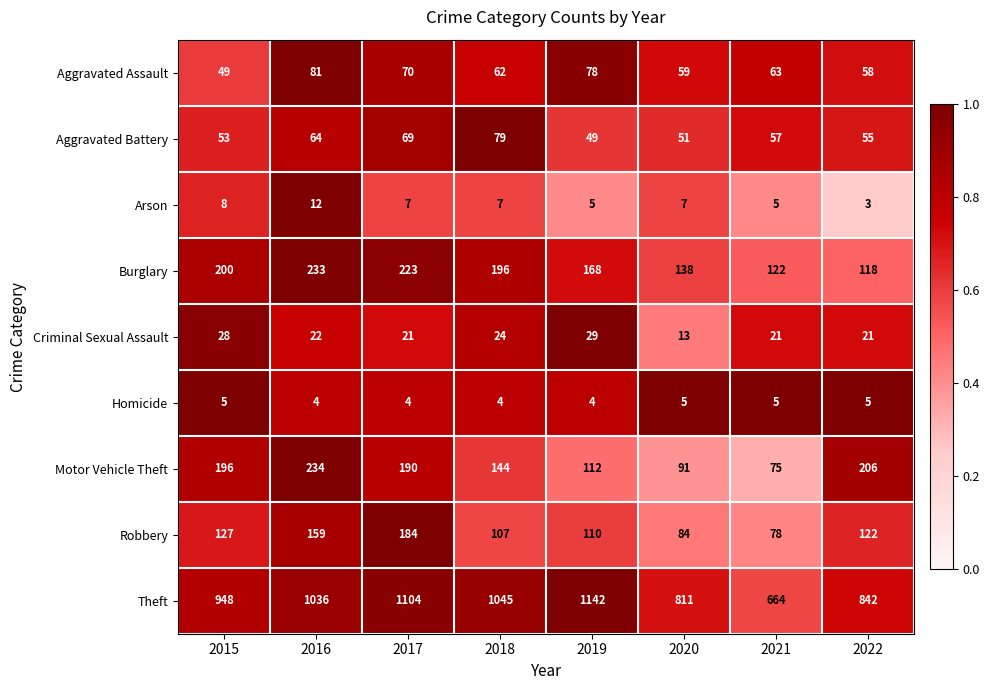

What is the average value of the Burglary series?

175